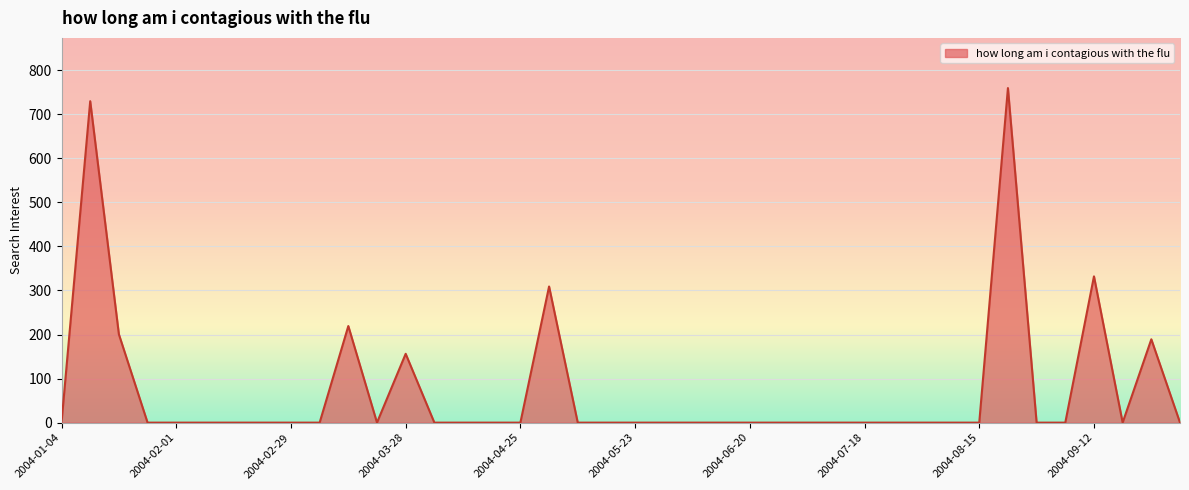

Reading left to right, transcribe all the data shown in this chart.

0.0	729.5	200.4	0.0	0.0	0.0	0.0	0.0	0.0	0.0	219.2	0.0	156.2	0.0	0.0	0.0	0.0	309.0	0.0	0.0	0.0	0.0	0.0	0.0	0.0	0.0	0.0	0.0	0.0	0.0	0.0	0.0	0.0	759.2	0.0	0.0	332.0	0.0	189.1	0.0